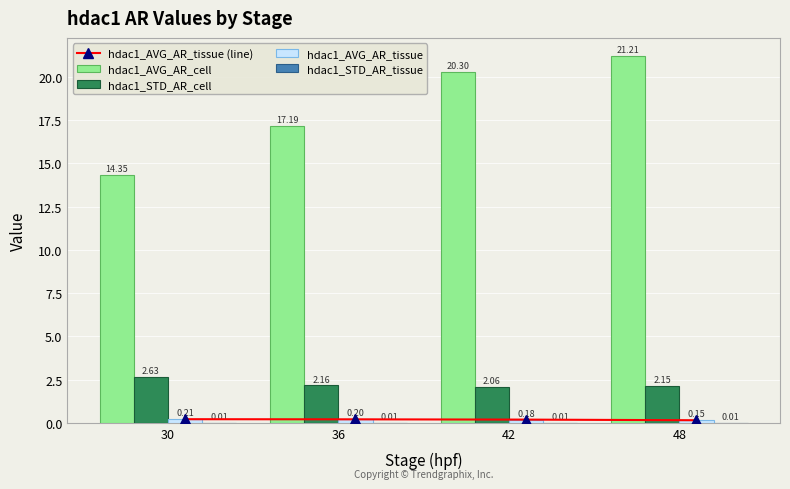

What is the total value across all series at 30?

17.4